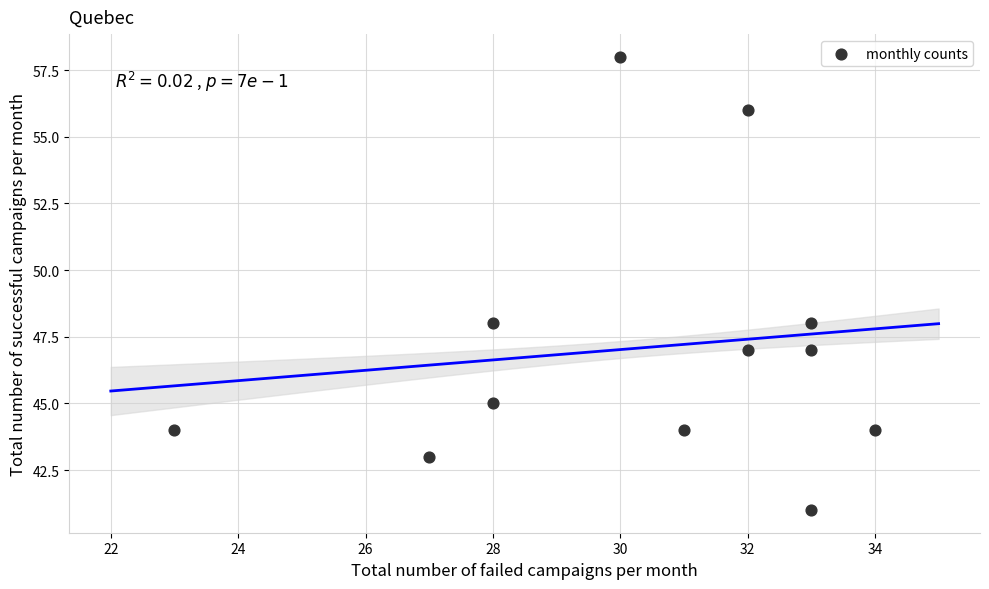

What is the range of X values (max minus min)?

11